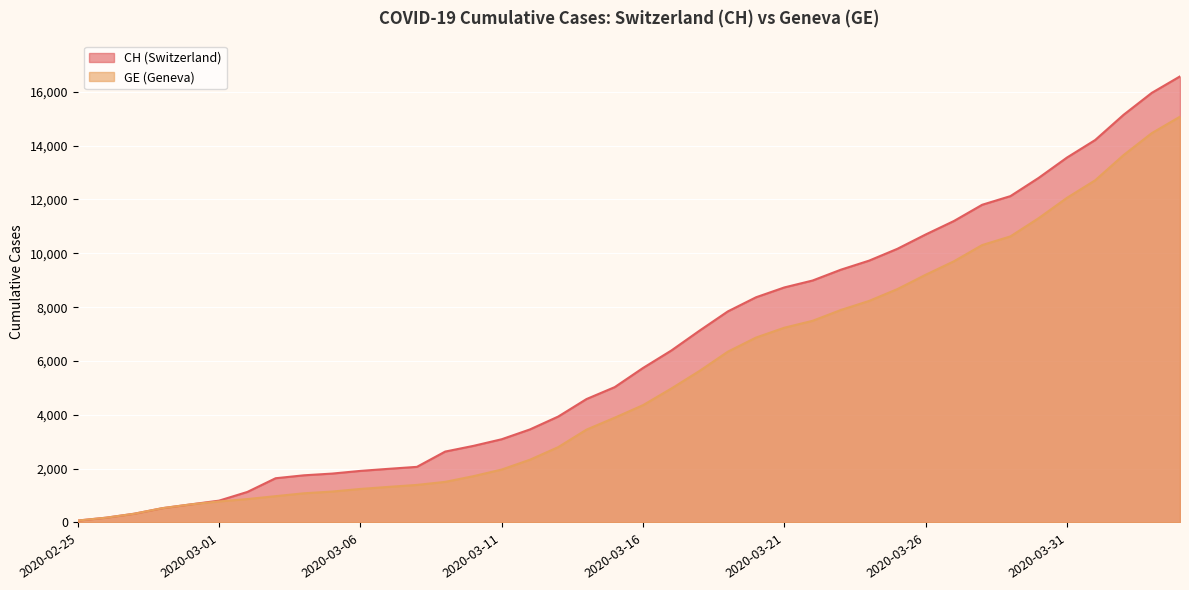

True or false: CH has a value of 657 at 2020-03-08.

False